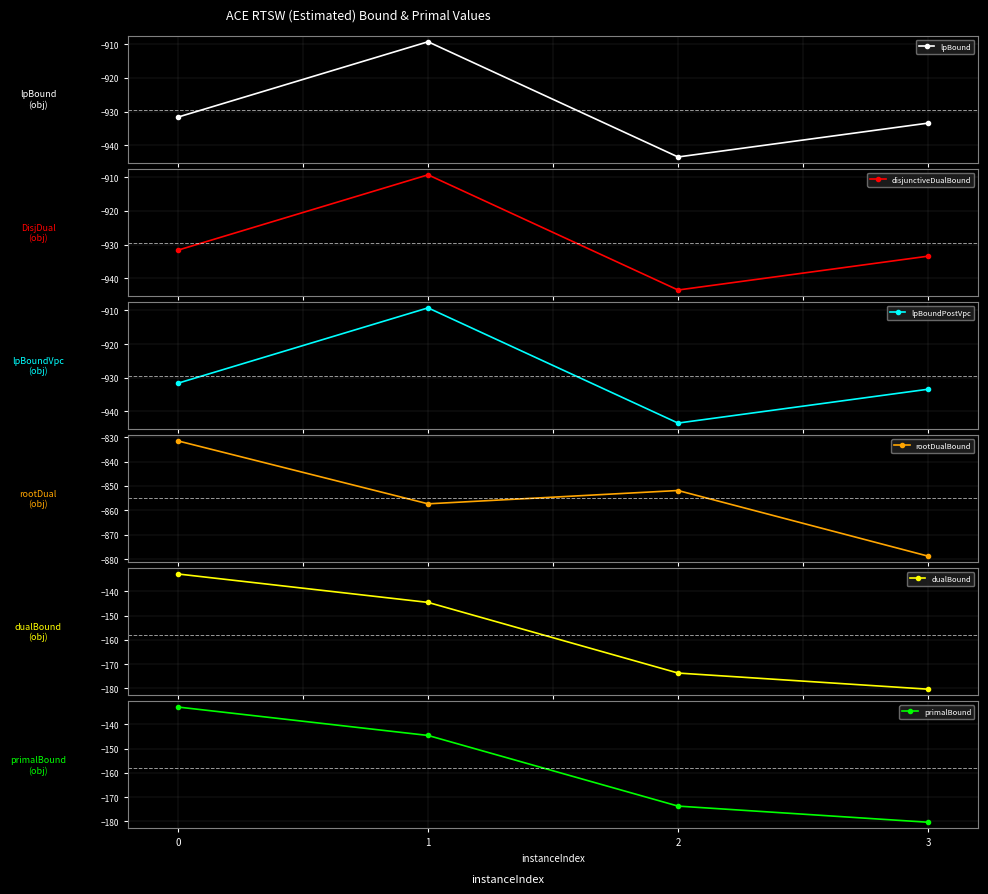

At how many categories does at least one series exceed -362?

4